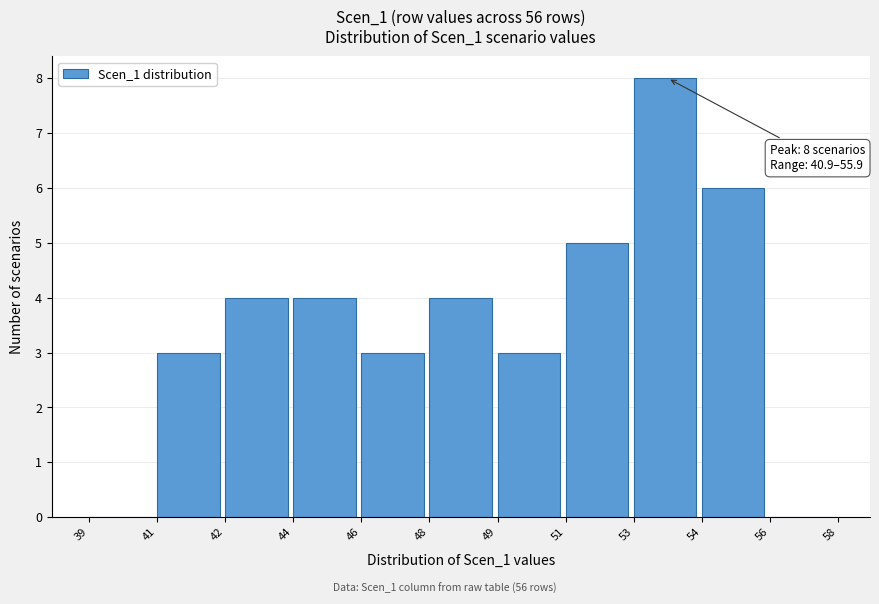

Reading left to right, extract all data points from this chart.

39=0	41=3	42=4	44=4	46=3	48=4	49=3	51=5	53=8	54=6	56=0